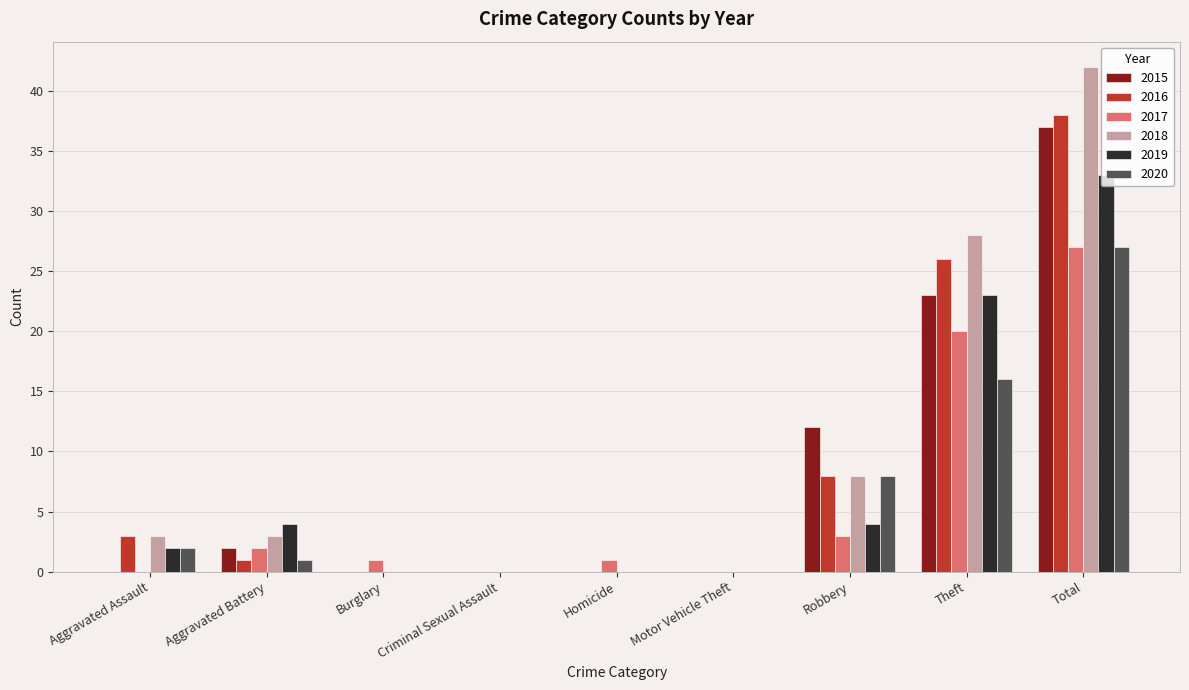

Between Aggravated Battery and Motor Vehicle Theft, which series saw the biggest shift?

2019